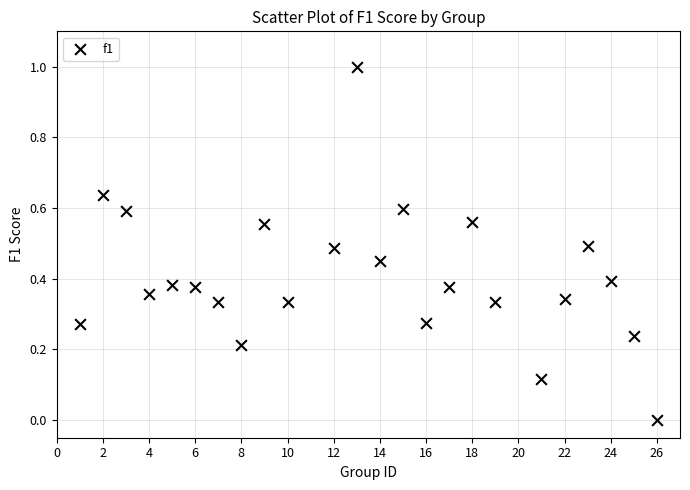

What is the range of X values (max minus min)?

25.0